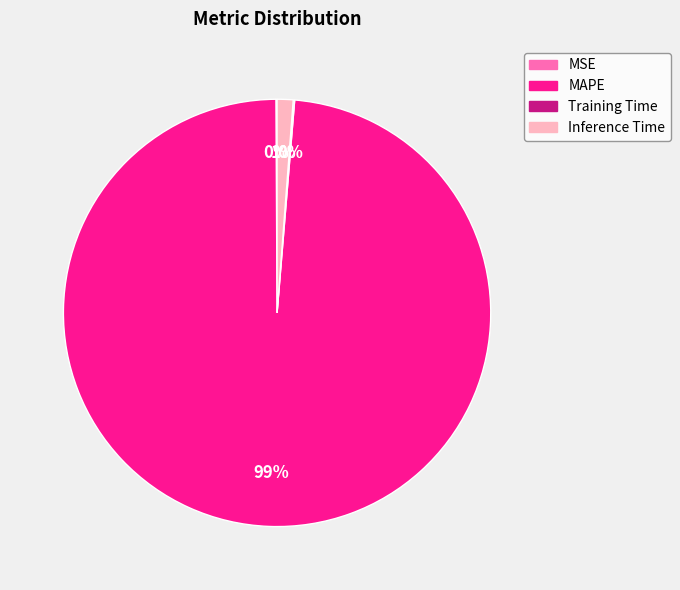

What is the majority slice?

MAPE